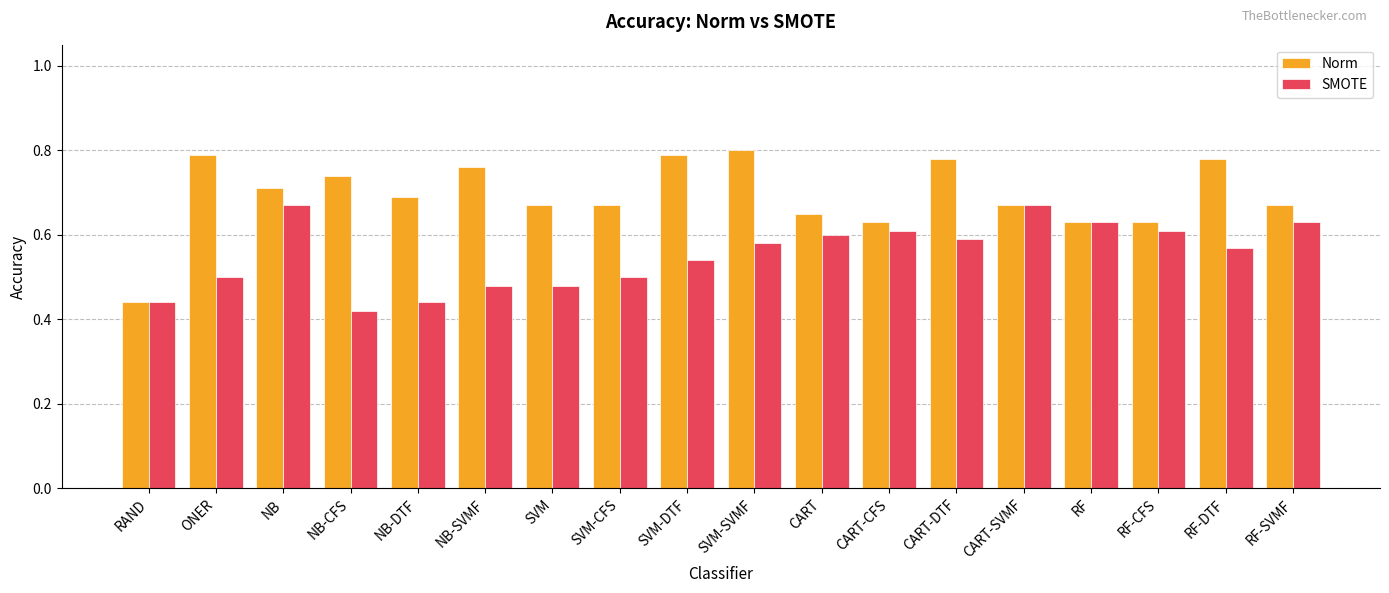

At how many categories does at least one series exceed 0?

18